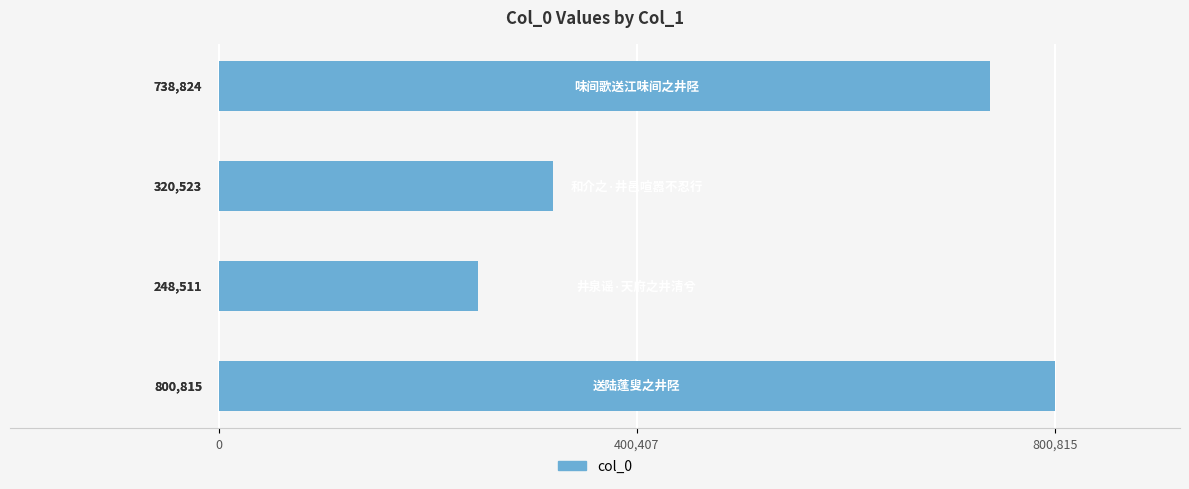

What is the difference between the maximum and minimum values?

552304